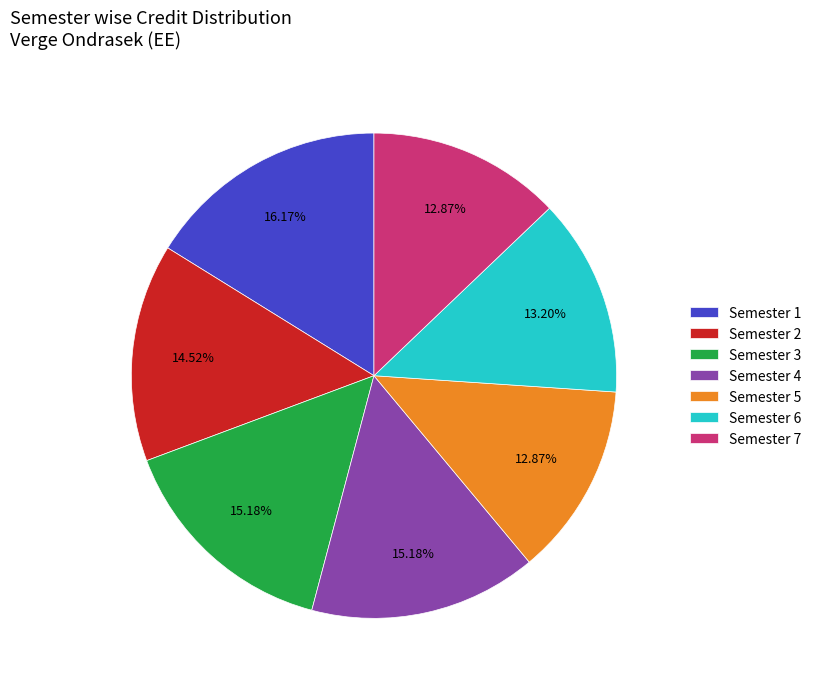

To the nearest percent, what is the difference between the largest and smallest slice percentages?

3%